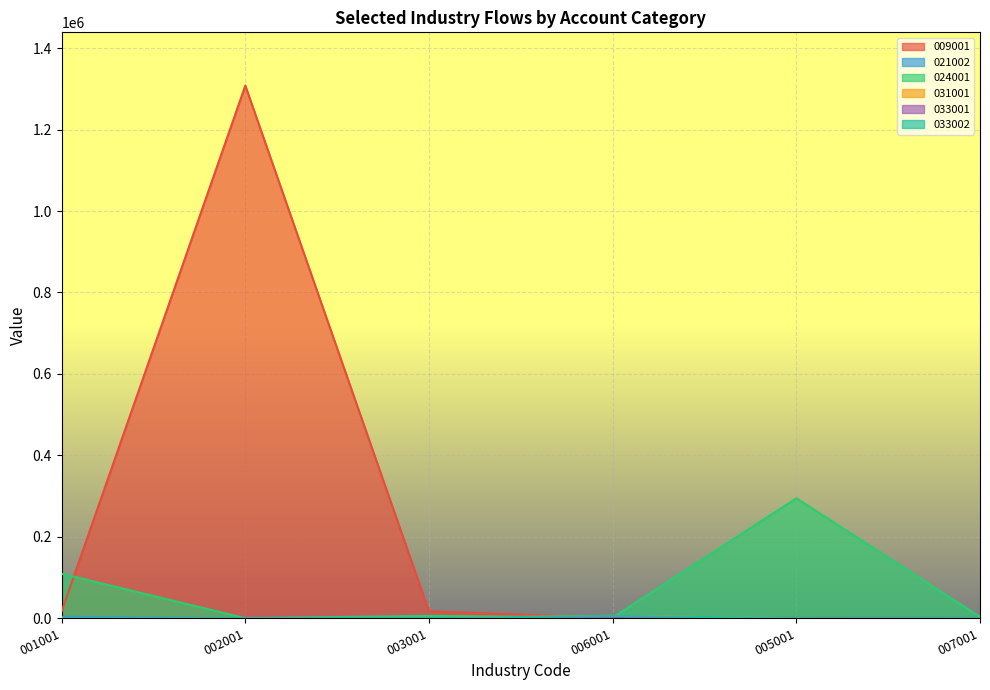

After their last crossing, which series has the higher values: 021002 or 031001?

021002